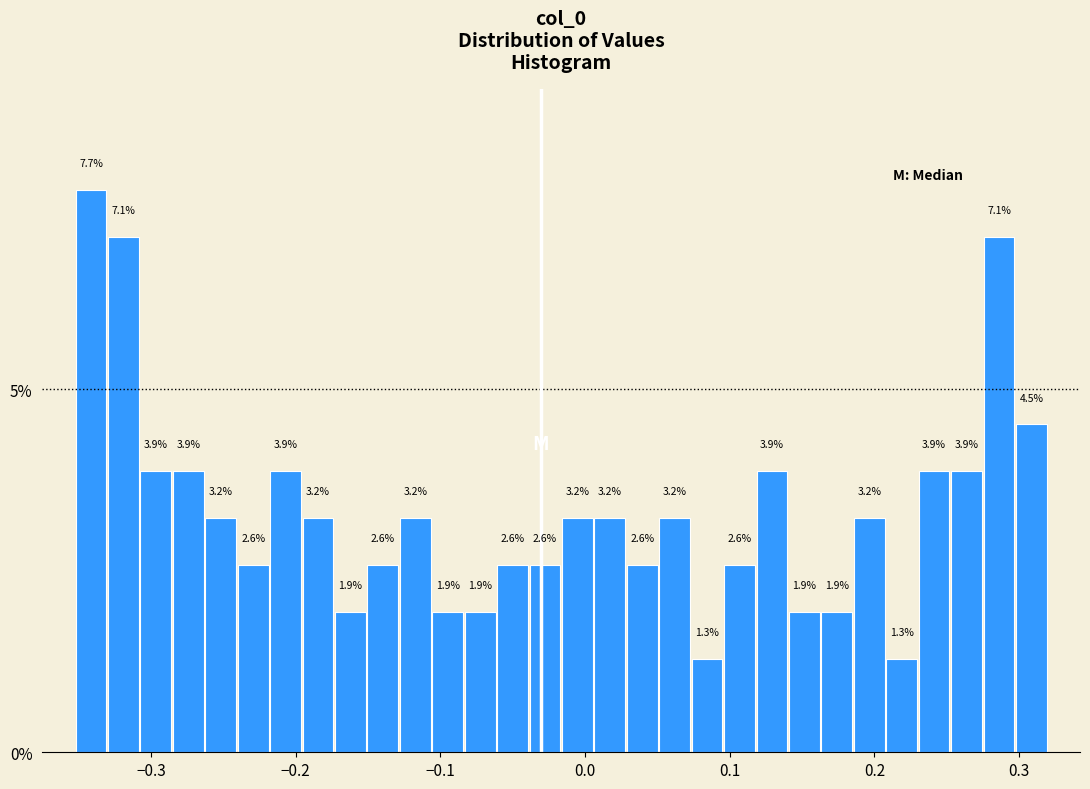

Around what value on the x-axis is the tallest bar? Give the approximate position of its centre, as read against the axis.

-0.34